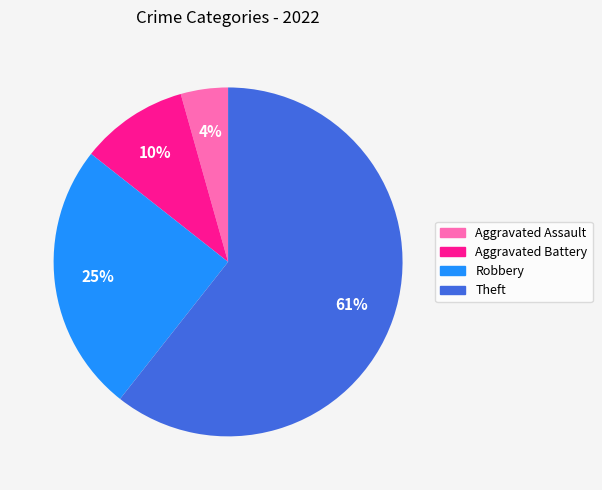

To the nearest percent, what is the difference between the Aggravated Battery and Aggravated Assault slice percentages?

6%